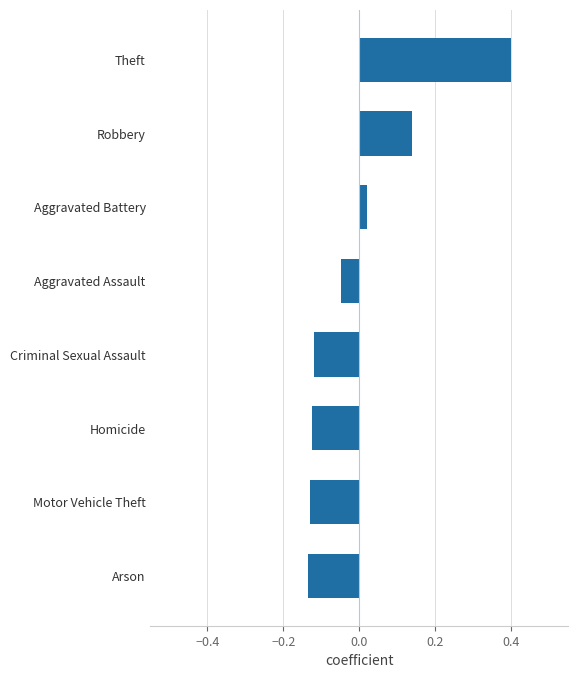

How many positive values are there?

3